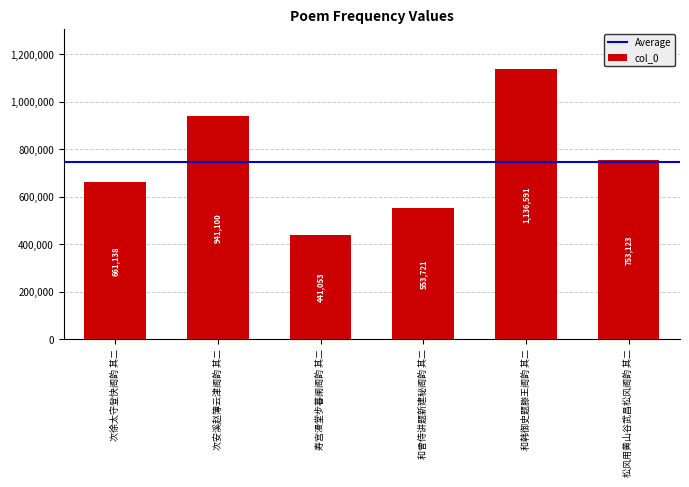

What is the difference between the maximum and minimum values?

695538